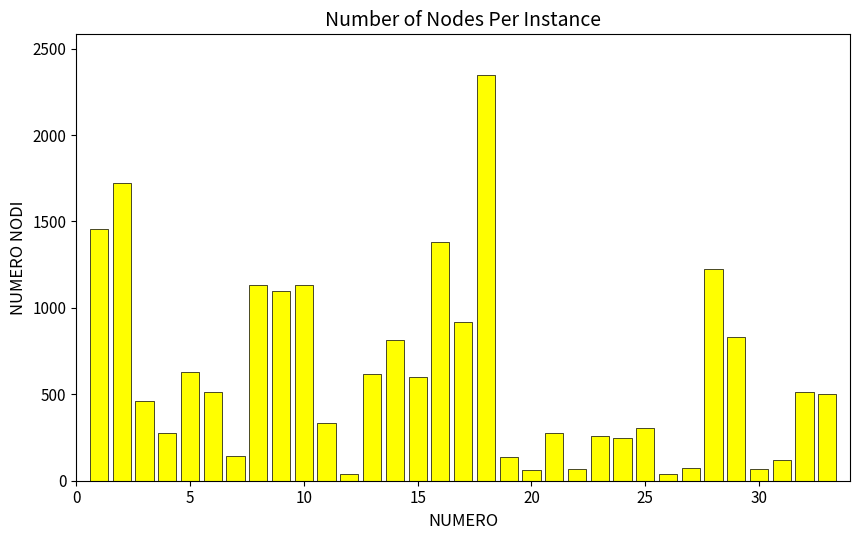

What is the value of the 5th bar from the left?

630